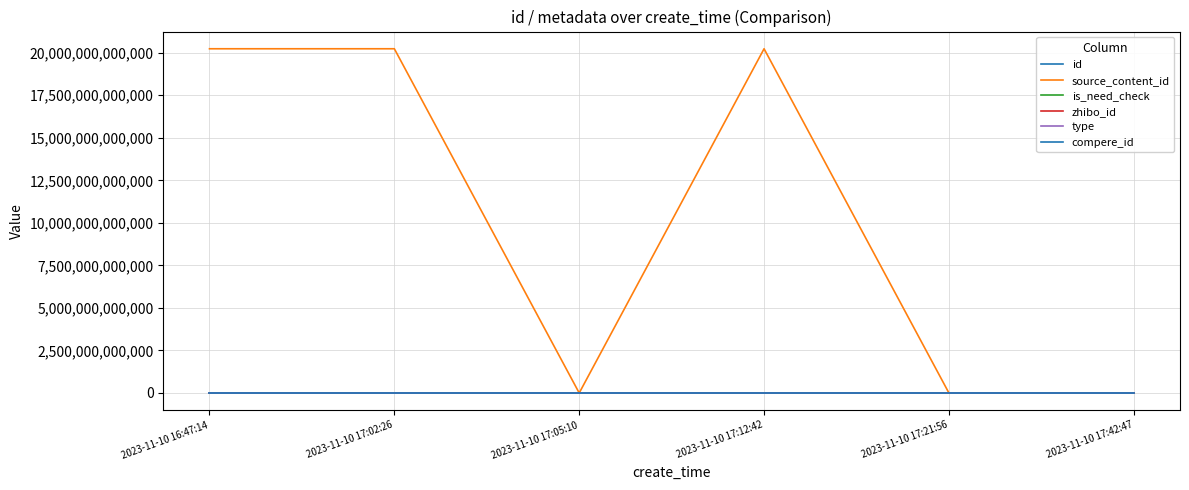

Count the number of categories in the chart.

6